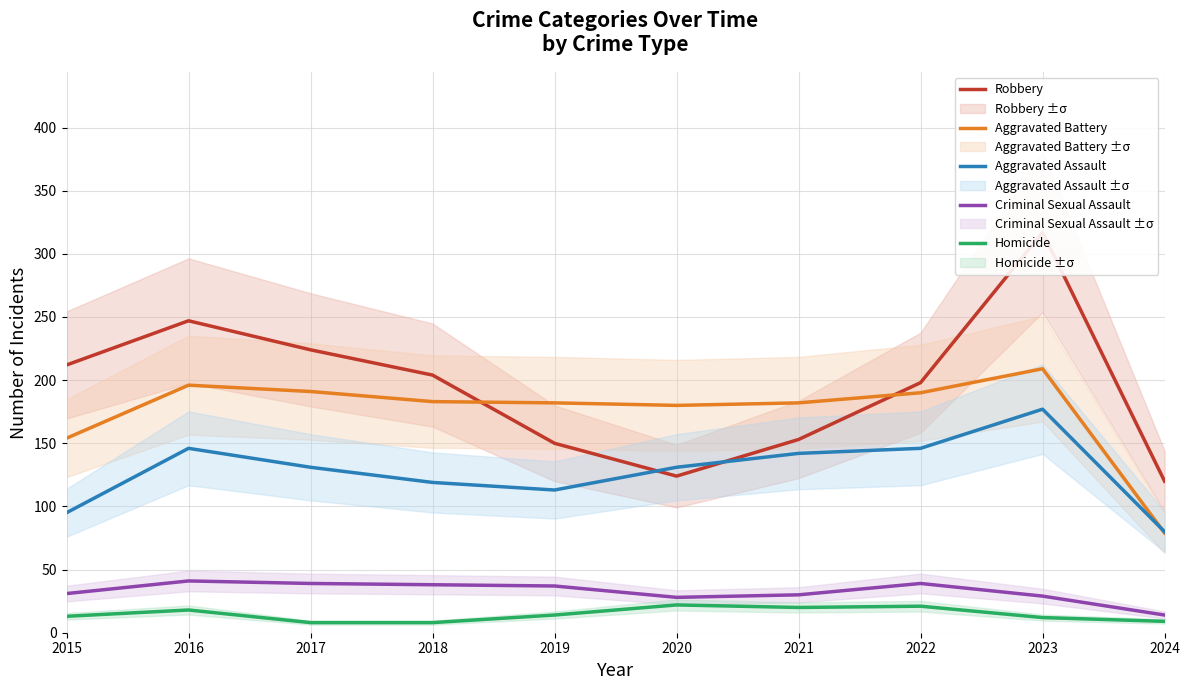

The value of Aggravated Battery at 2021 is 275. True or false?

False